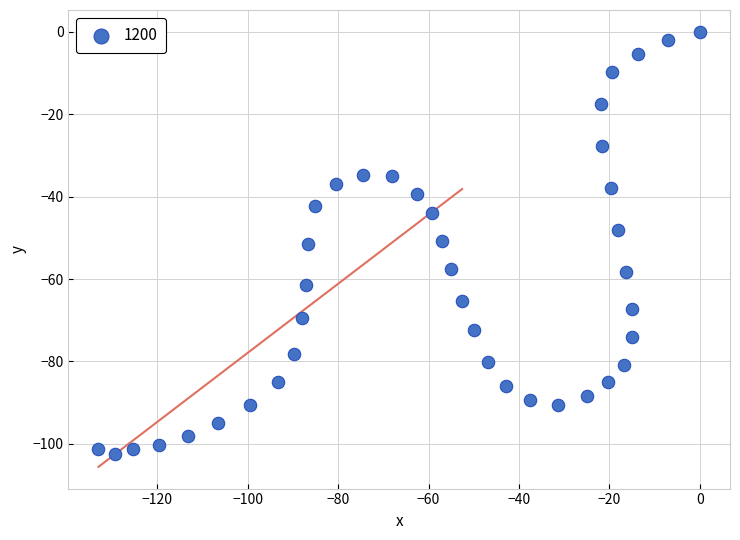

What is the range of Y values (max minus min)?

102.4